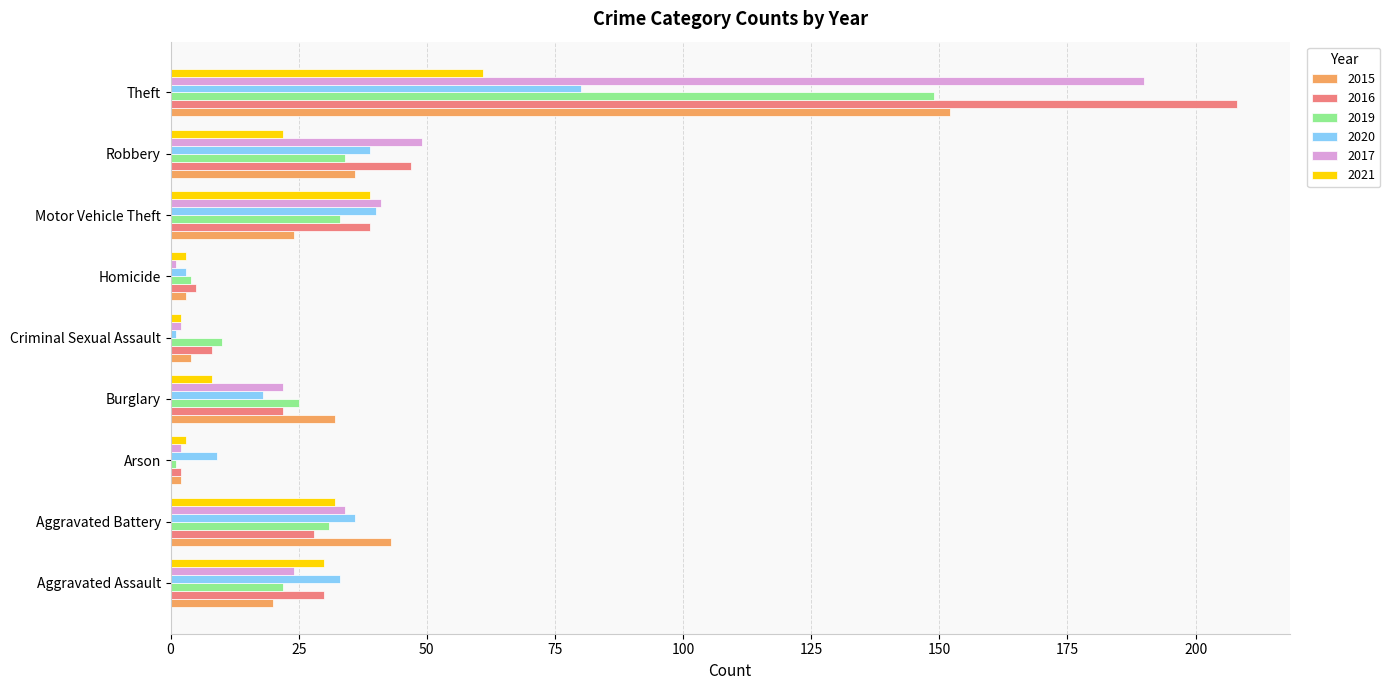

What value does the 2016 series have at Theft?

208